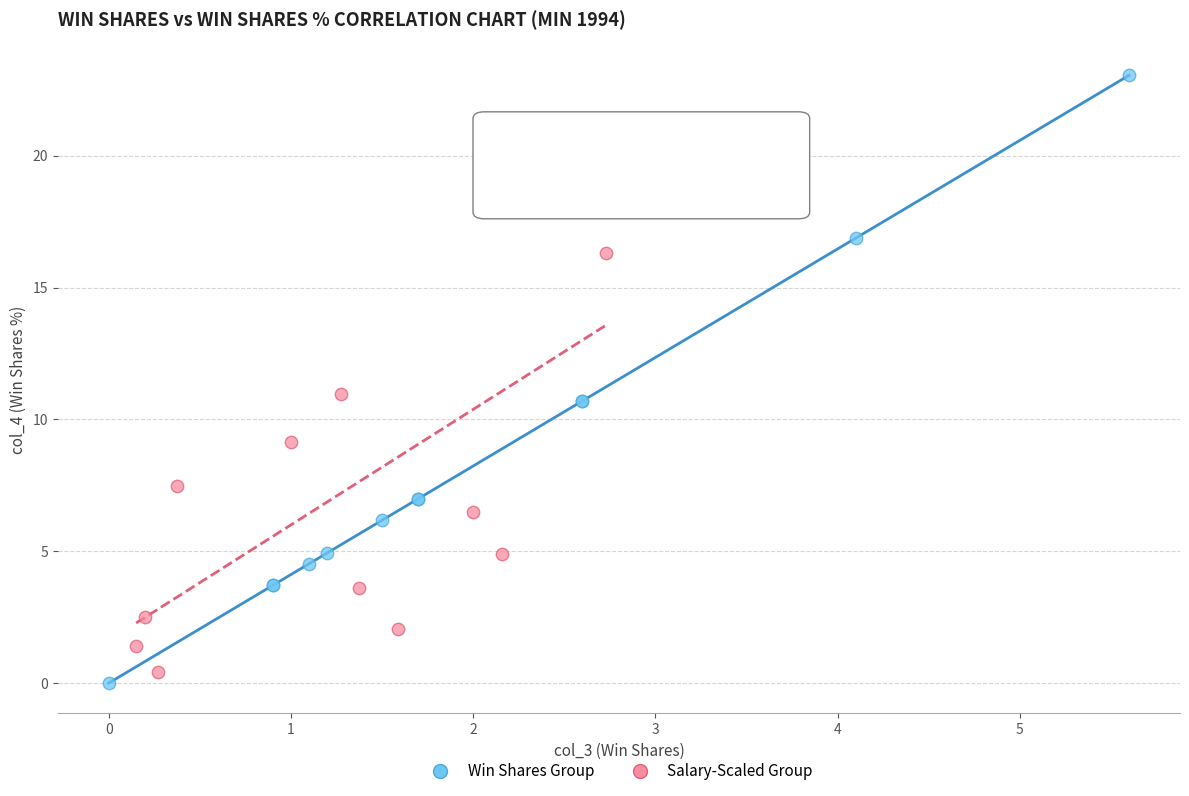

Which series has the largest Y range (max minus min)?

Win Shares Group